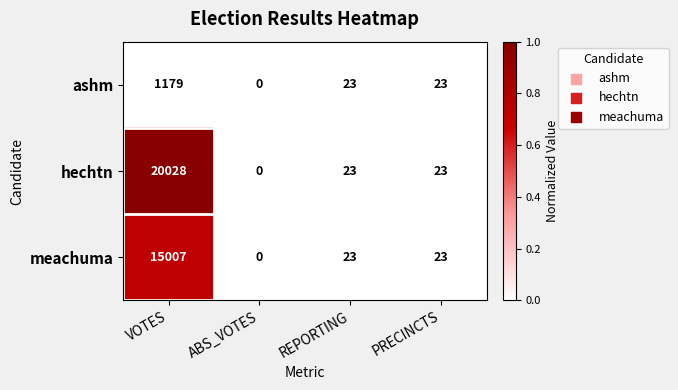

List the series in order of their overall mean, lowest first.

ashm, meachuma, hechtn